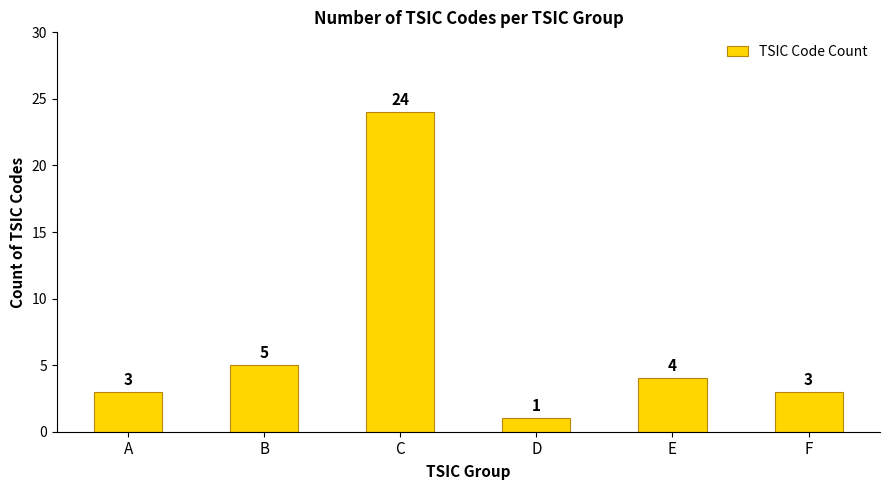

What is the average value?

7